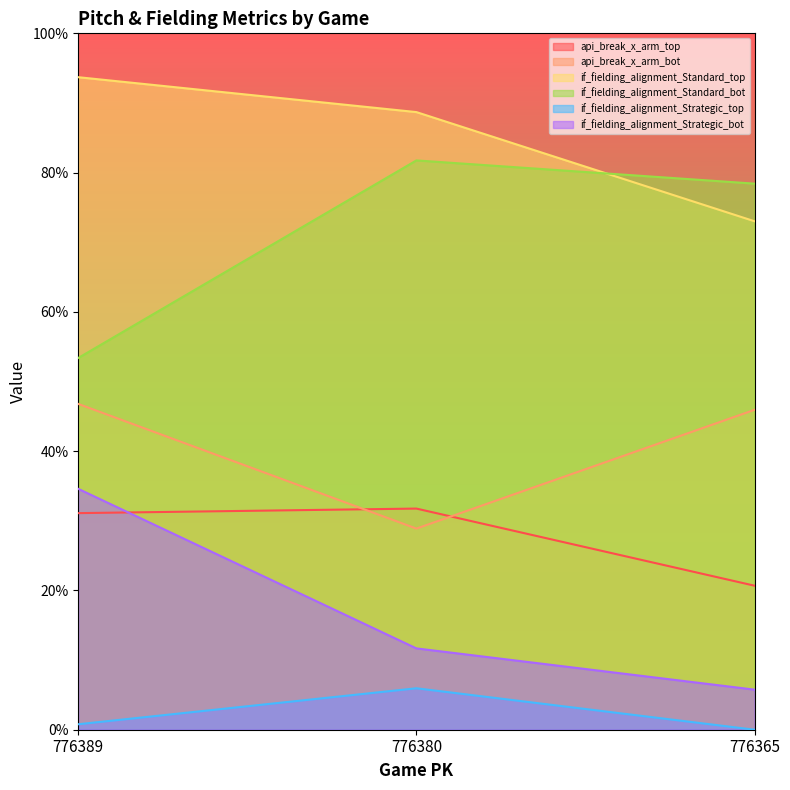

True or false: api_break_x_arm_top has a value of 0.2 at 776380.

False